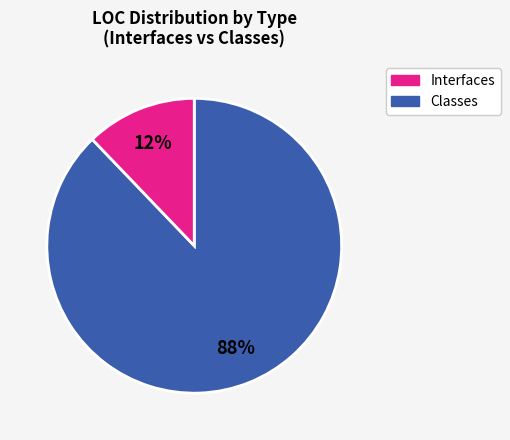

Count the number of slices in the pie.

2